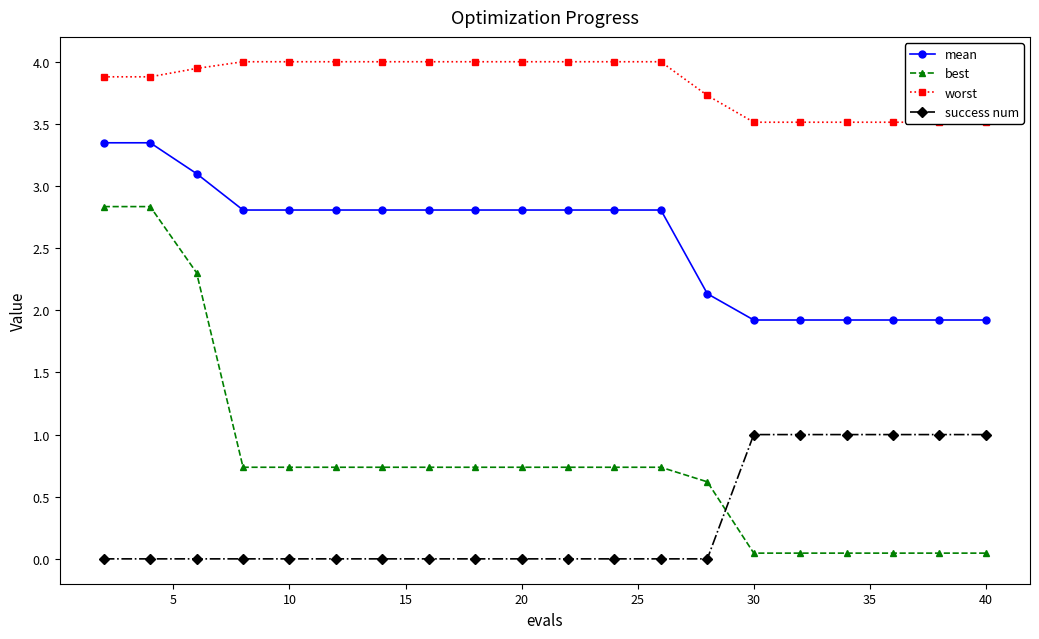

True or false: success num has more than 2 interior local peaks.

False